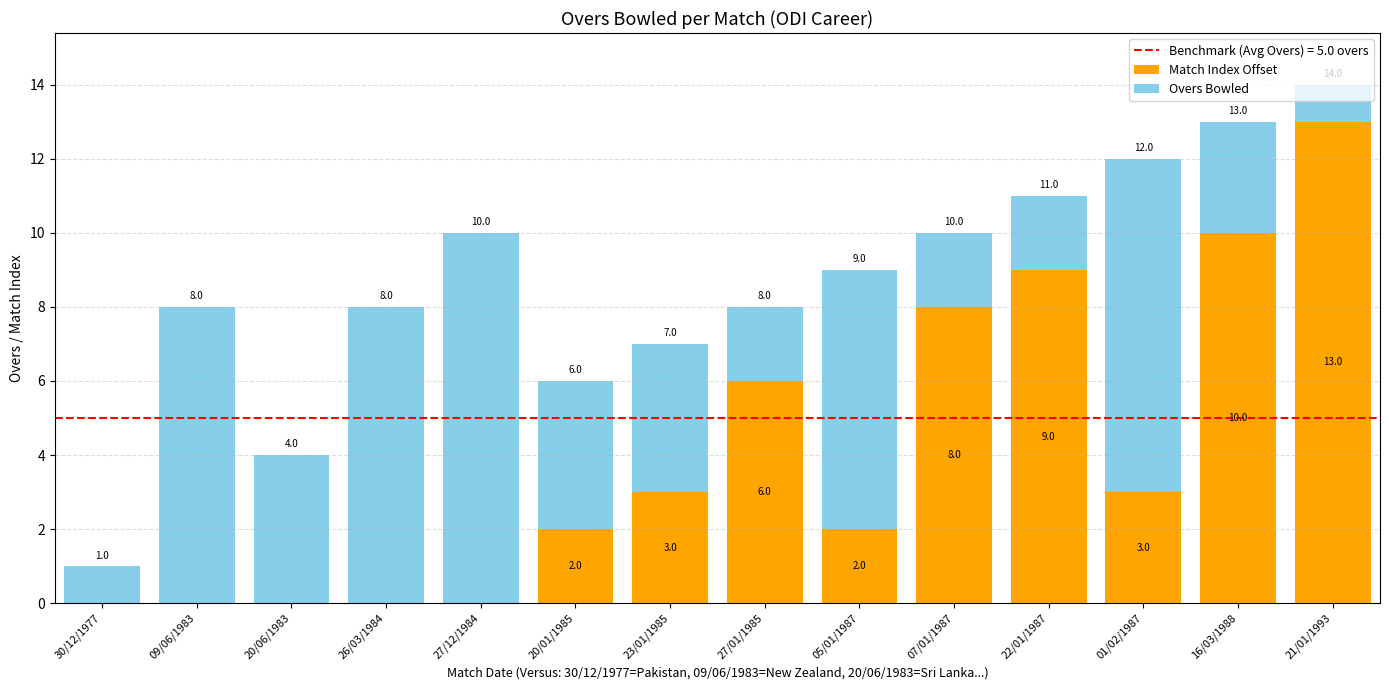

At which label is Match Index Offset closest to 6?

27/01/1985